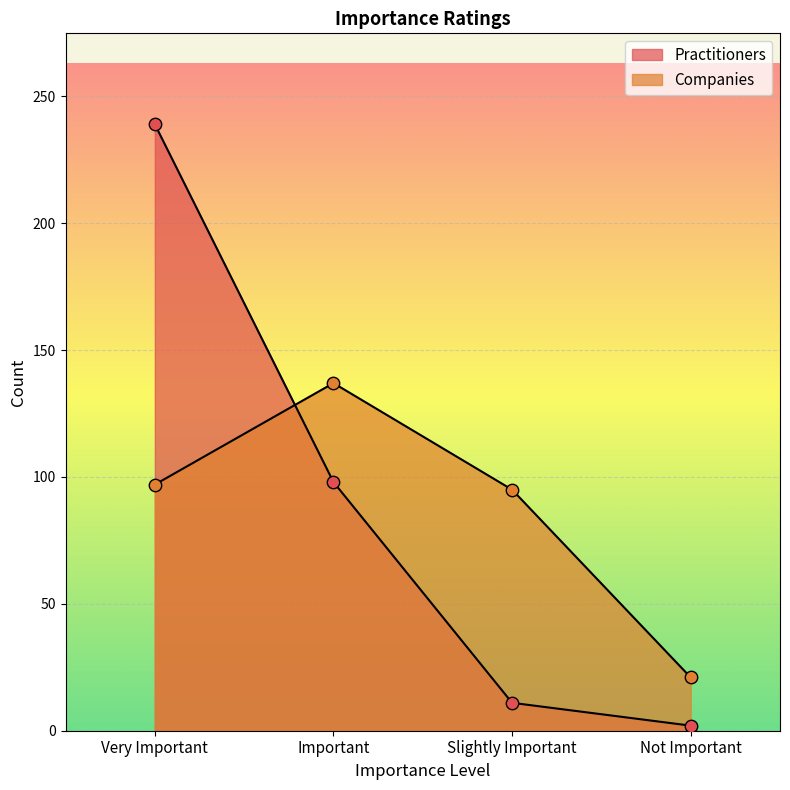

At how many categories does at least one series exceed 111?

2